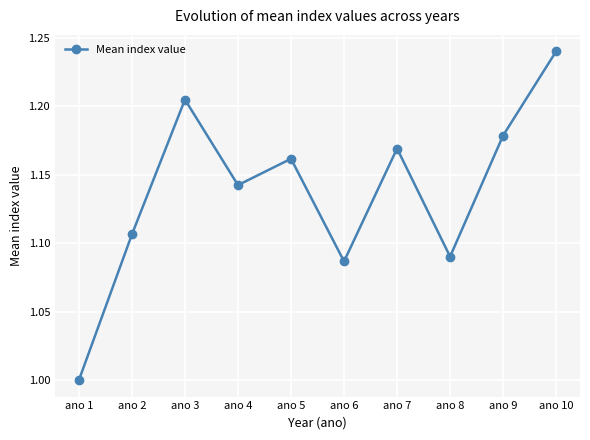

At which category does the chart reach its peak across all series?

ano 10